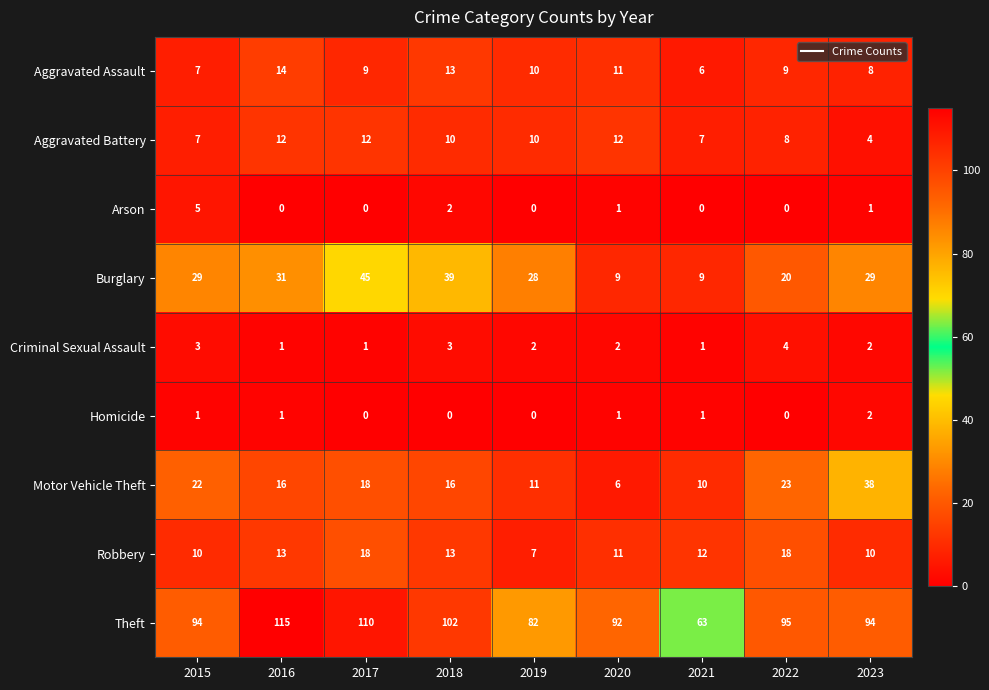

What is the sum of all Theft values?

847